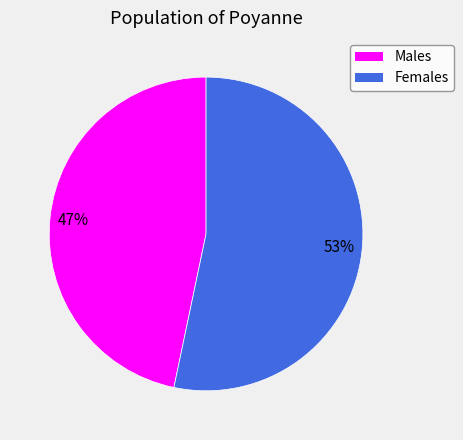

How many segments does this pie chart have?

2